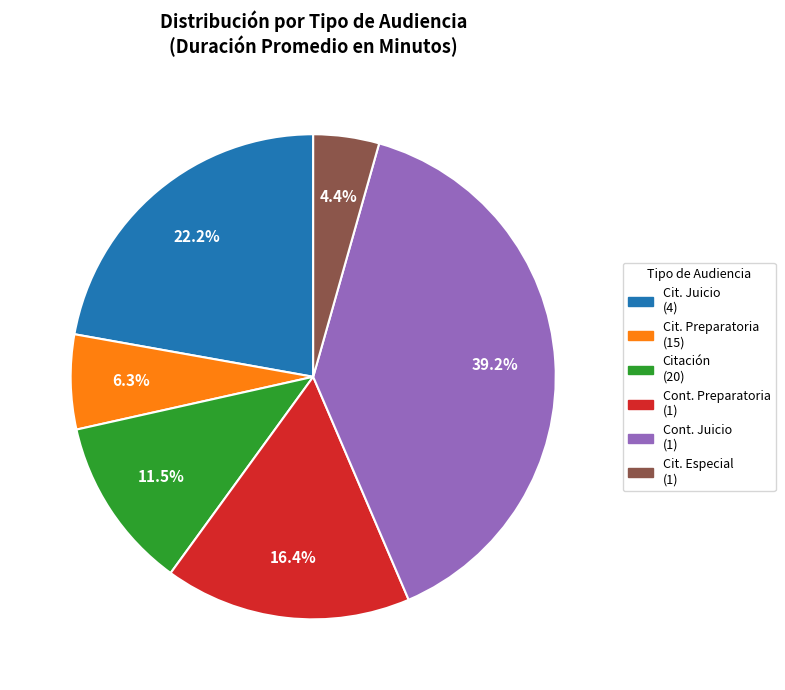

Is there a majority slice in this chart?

No